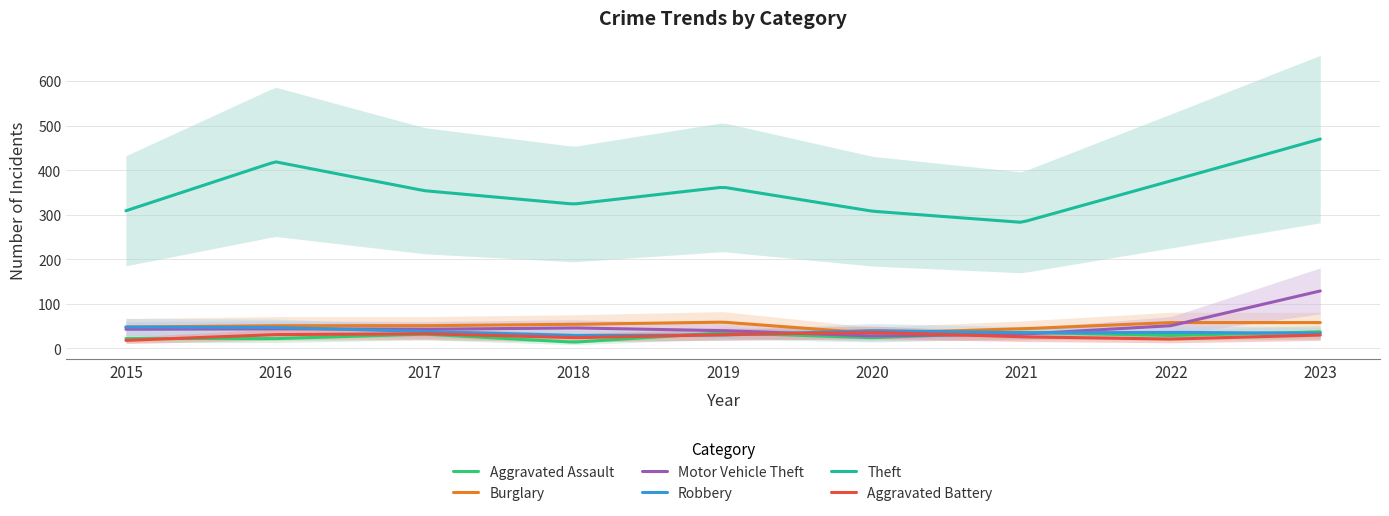

What are all the series names shown in the legend?

Aggravated Assault, Burglary, Motor Vehicle Theft, Robbery, Theft, Aggravated Battery